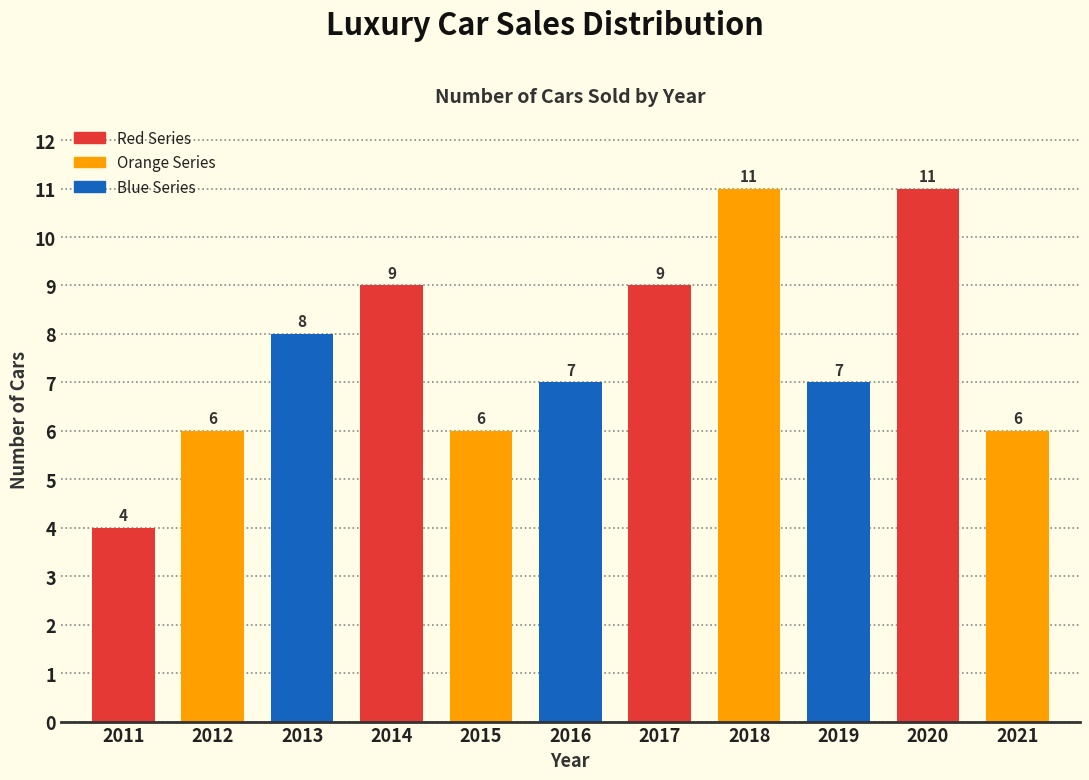

Reading left to right, list all the values displayed in this chart.

2011=4	2012=6	2013=8	2014=9	2015=6	2016=7	2017=9	2018=11	2019=7	2020=11	2021=6